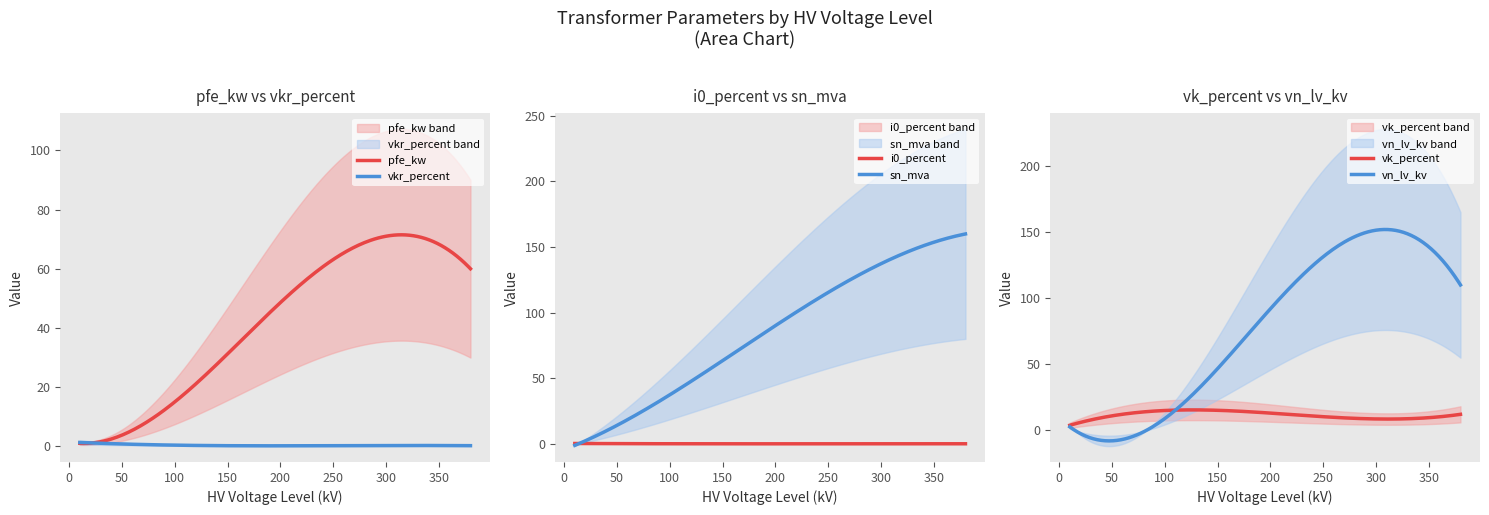

Rank the series at 40 MVA 110/20 kV from highest to lowest value.

sn_mva, vn_lv_kv, pfe_kw, vk_percent, vkr_percent, i0_percent